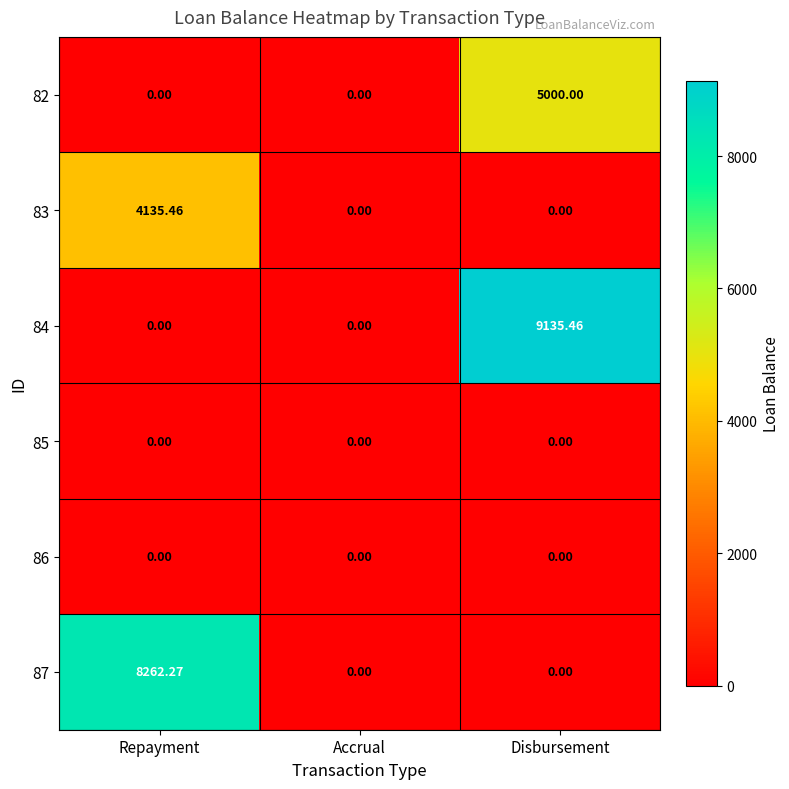

Is the value of 82 at Disbursement greater than the value of 83 at Repayment?

Yes